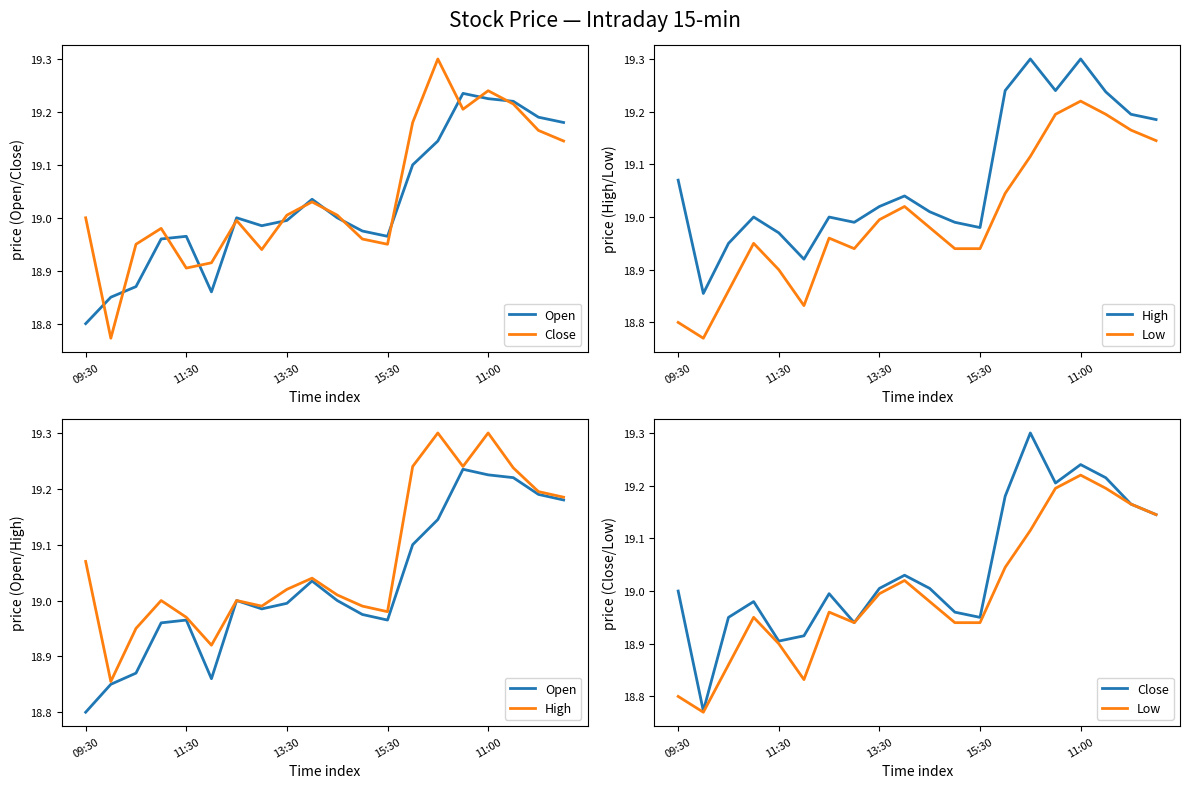

What value does the Close series have at 13?

19.2